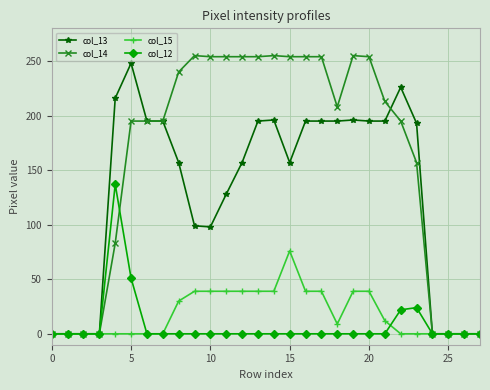

True or false: col_15 has more than 0 points higher than both neighbors.

True